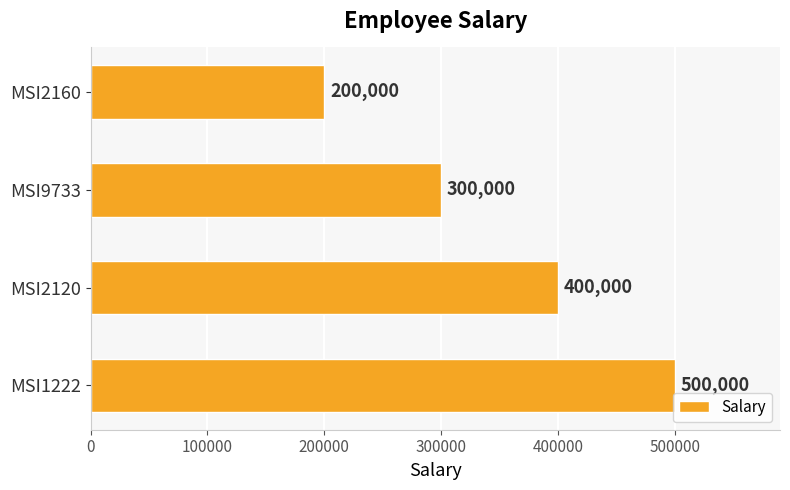

Reading top to bottom, list all the values displayed in this chart.

MSI2160=200000	MSI9733=300000	MSI2120=400000	MSI1222=500000